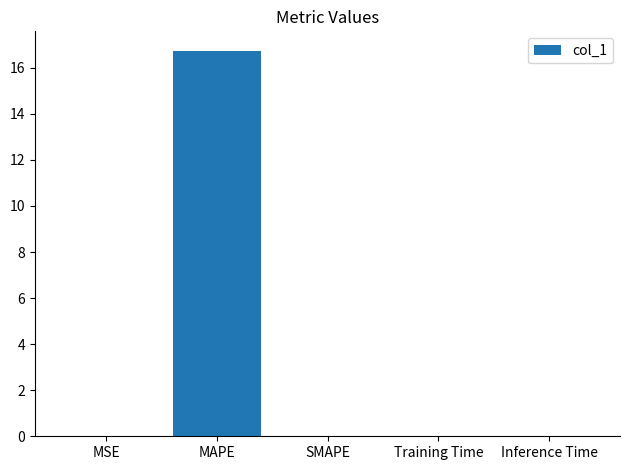

True or false: the data shows 23.8 at MAPE.

False